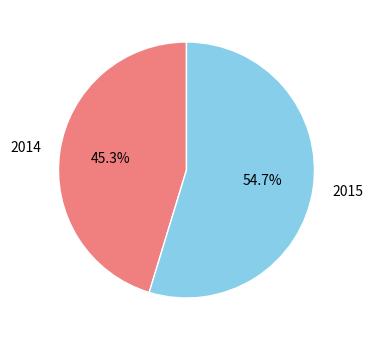

Rank the categories by value from highest to lowest.

2015, 2014